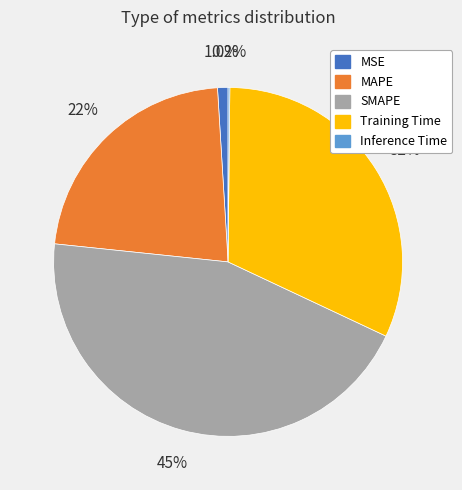

Does SMAPE account for over 50% of the chart?

No